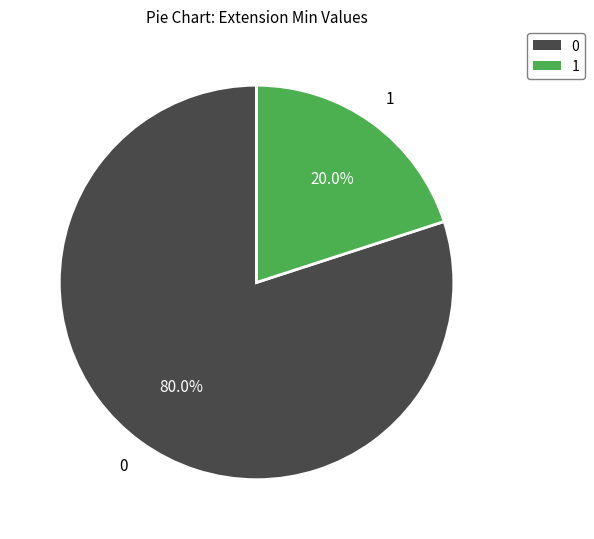

Is there any slice that represents more than half of the pie?

Yes